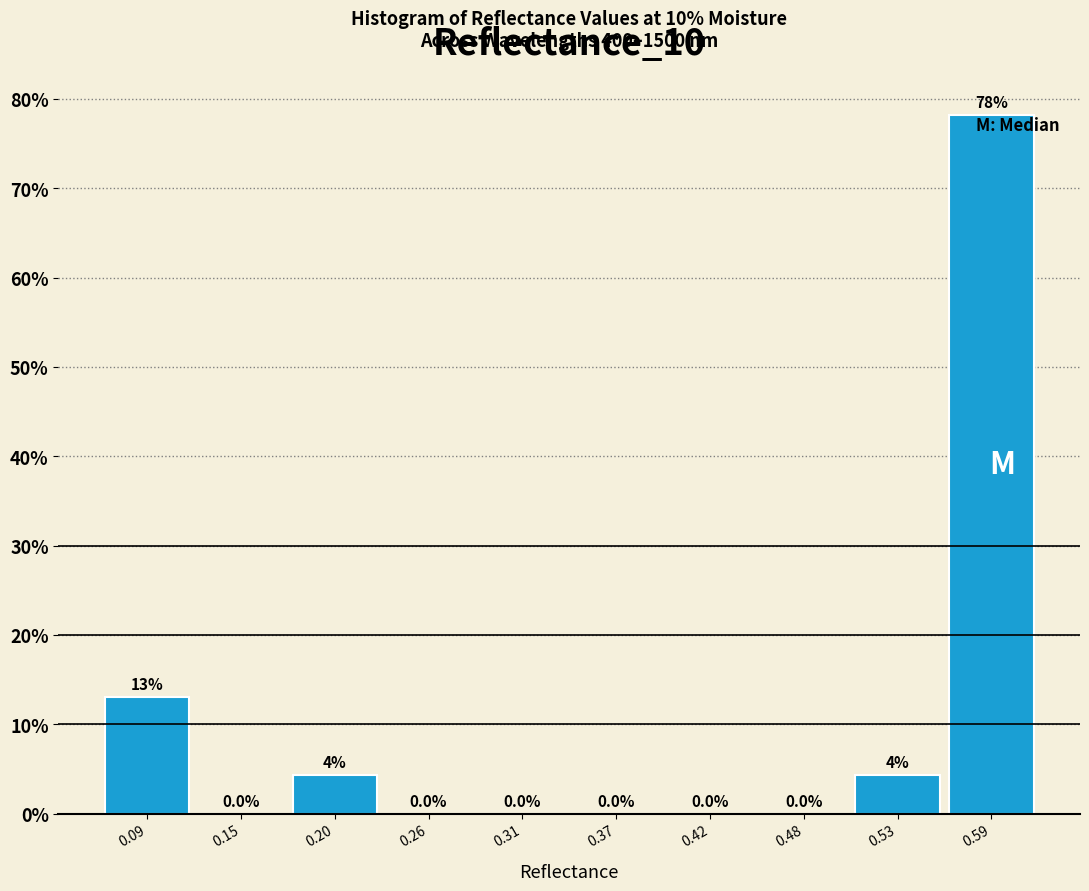

Over which range of the x-axis is the bar tallest?

0.56 to 0.61